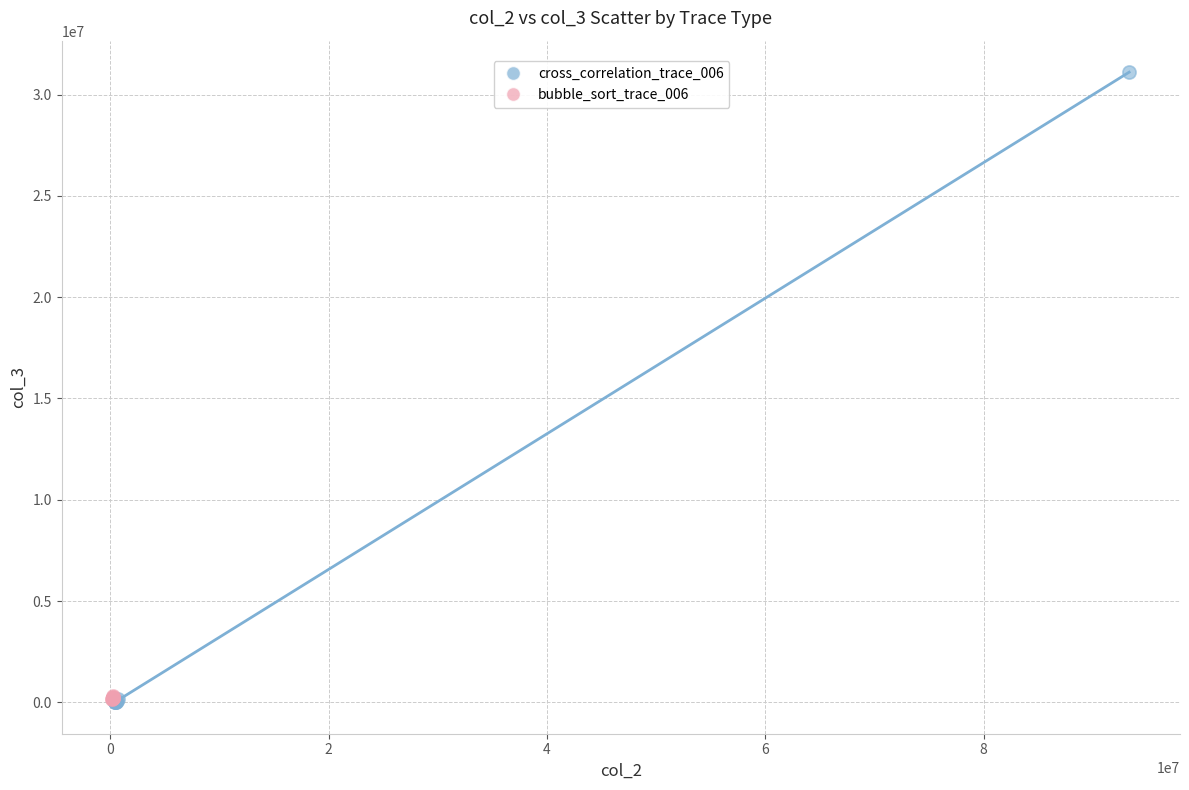

Which series reaches the maximum Y coordinate?

cross_correlation_trace_006